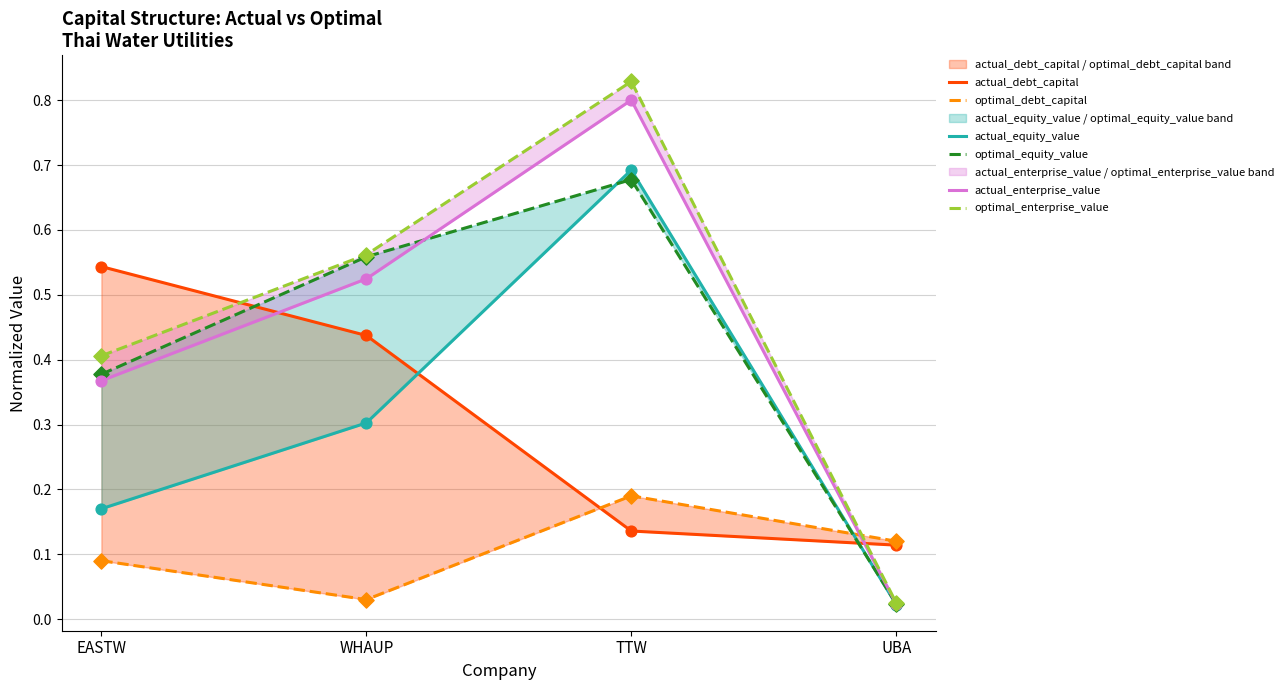

At how many categories does at least one series exceed 0?

4